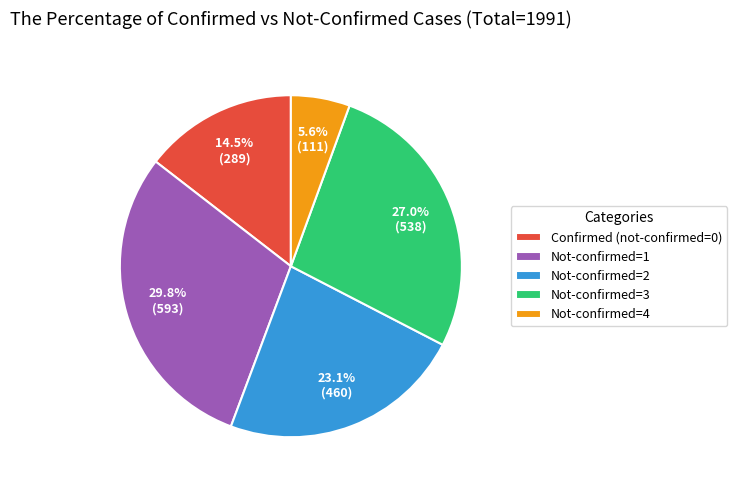

Approximately how many times larger is the value at Confirmed (not-confirmed=0) compared to Not-confirmed=3?

0.5